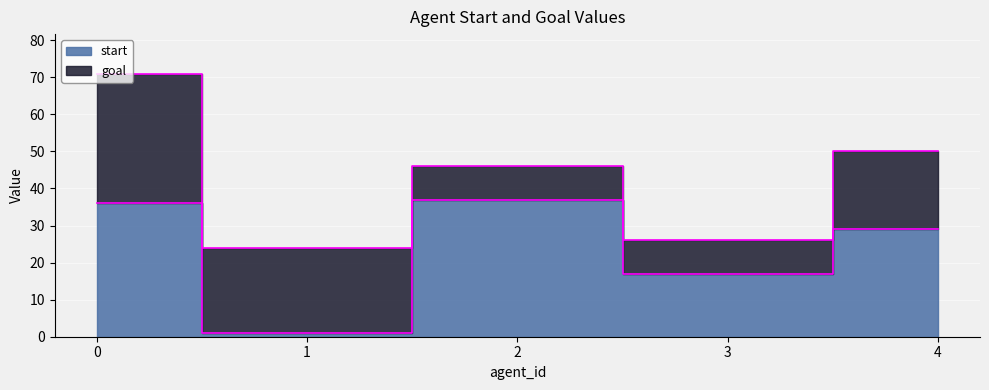

The value at 0 is 9. True or false?

False